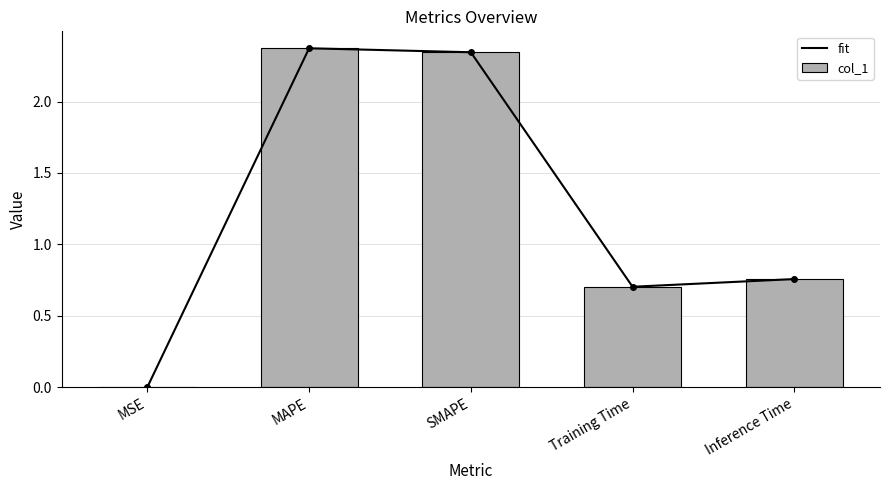

Where is col_1 nearest to the value 1?

Inference Time